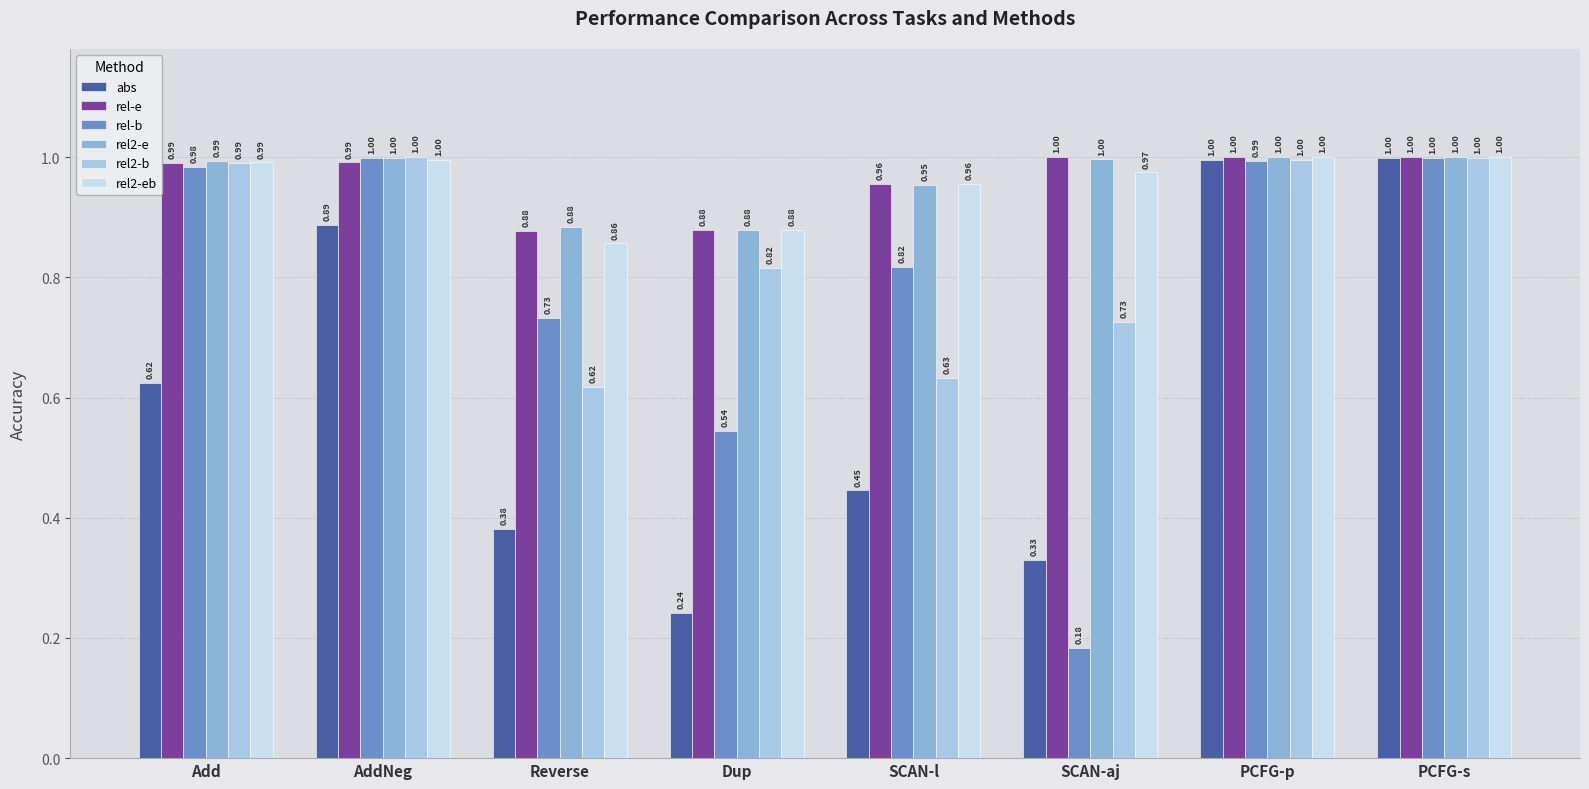

Reading right to left, what are all the values shown in this chart?

abs: 1.0	1.0	0.3	0.4	0.2	0.4	0.9	0.6
rel-e: 1.0	1.0	1.0	1.0	0.9	0.9	1.0	1.0
rel-b: 1.0	1.0	0.2	0.8	0.5	0.7	1.0	1.0
rel2-e: 1.0	1.0	1.0	1.0	0.9	0.9	1.0	1.0
rel2-b: 1.0	1.0	0.7	0.6	0.8	0.6	1.0	1.0
rel2-eb: 1.0	1.0	1.0	1.0	0.9	0.9	1.0	1.0